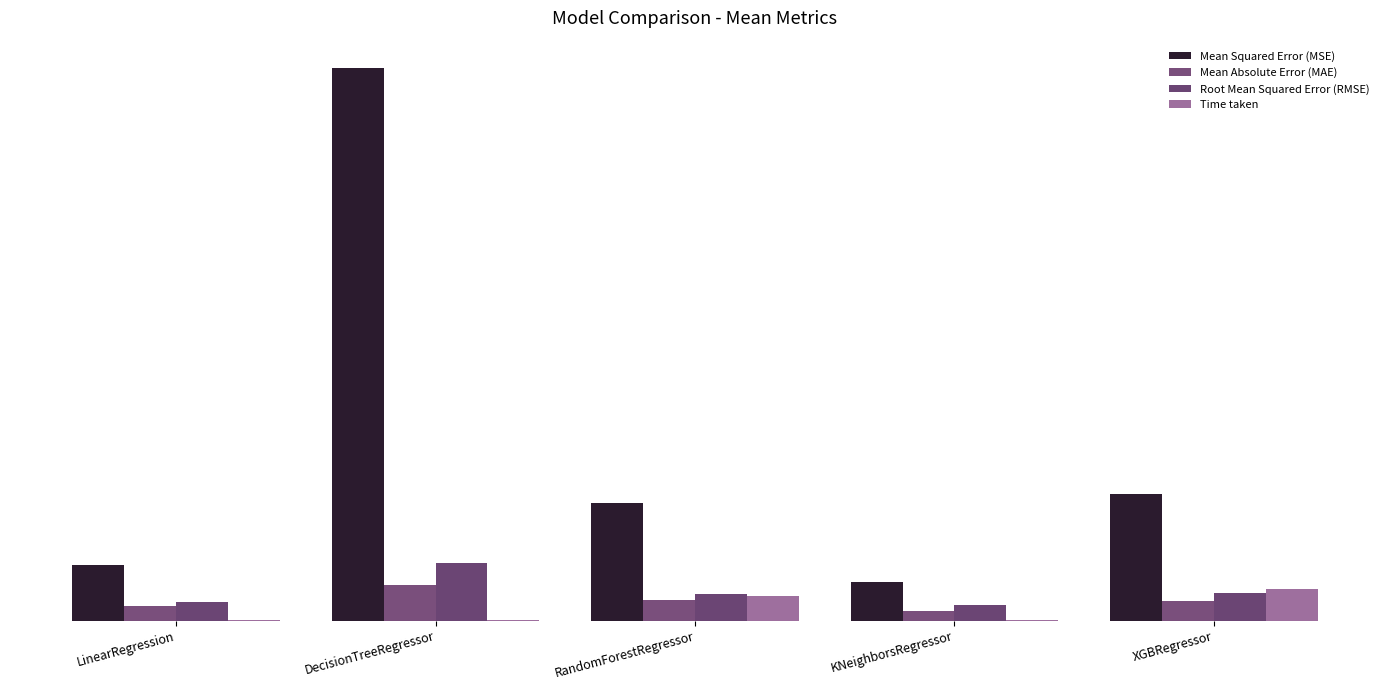

Where is Mean Absolute Error (MAE) nearest to the value 3?

XGBRegressor